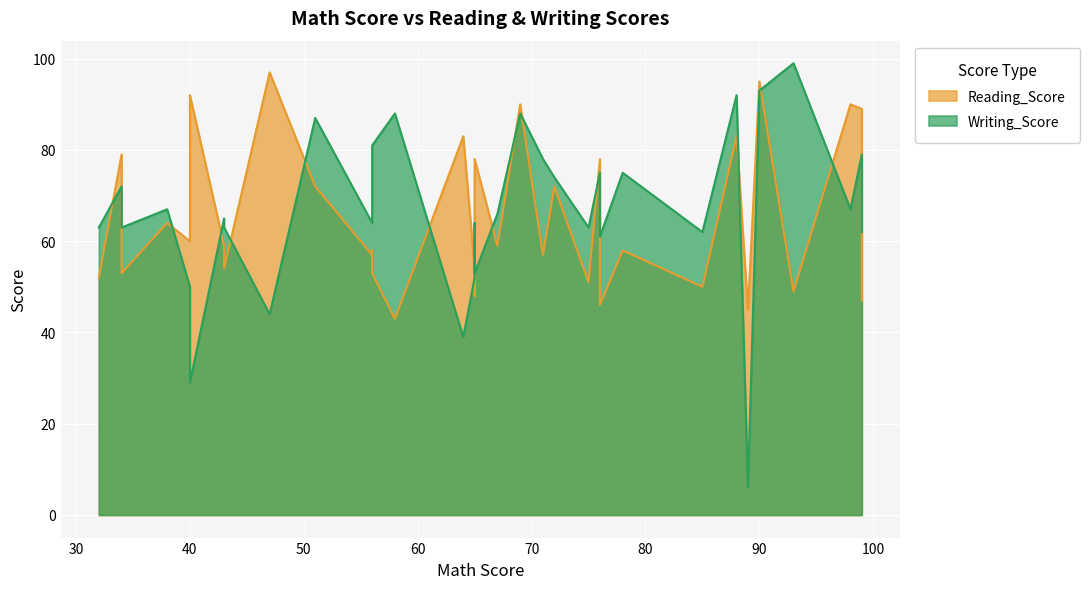

List the series in order of their peak value, highest first.

Writing_Score, Reading_Score